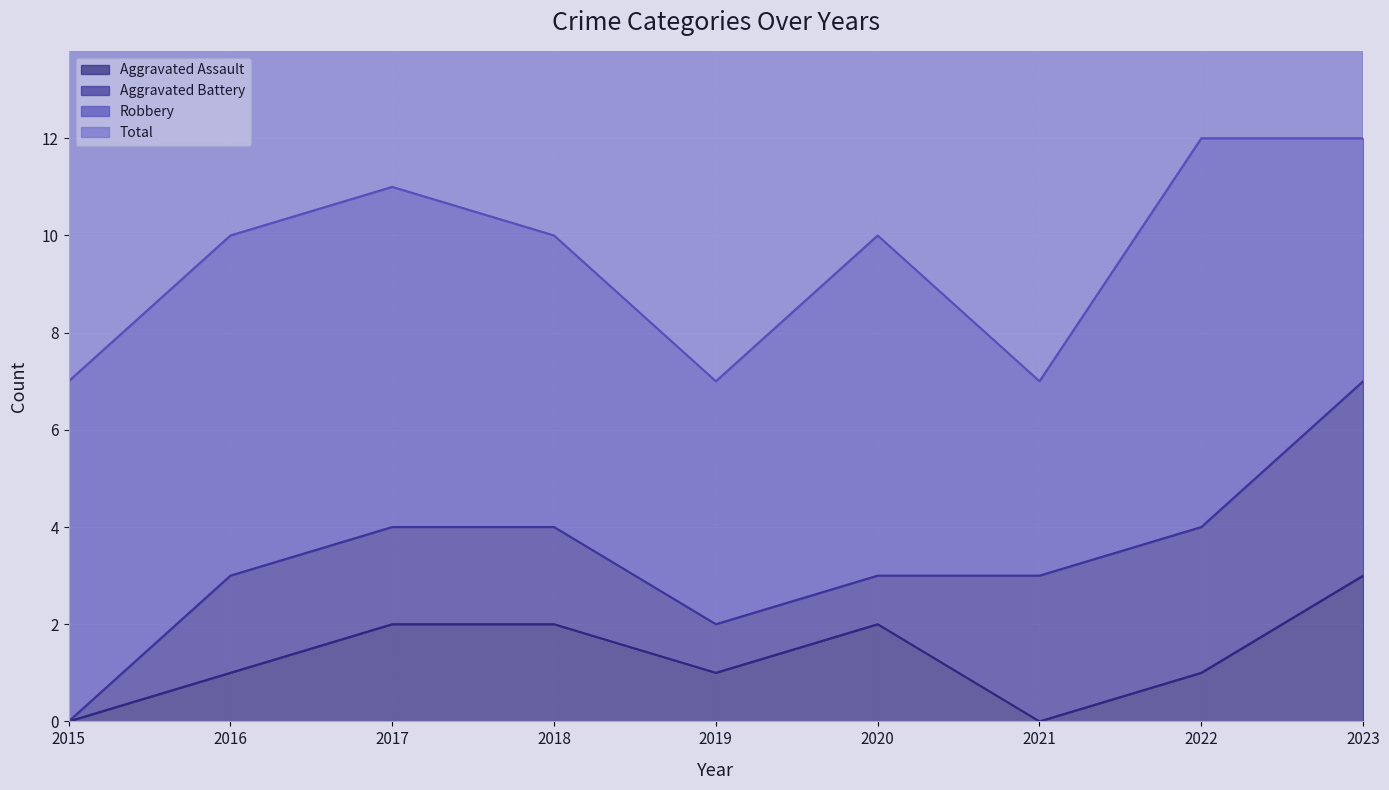

What is the difference between the second highest and second lowest values in the Total series?

5